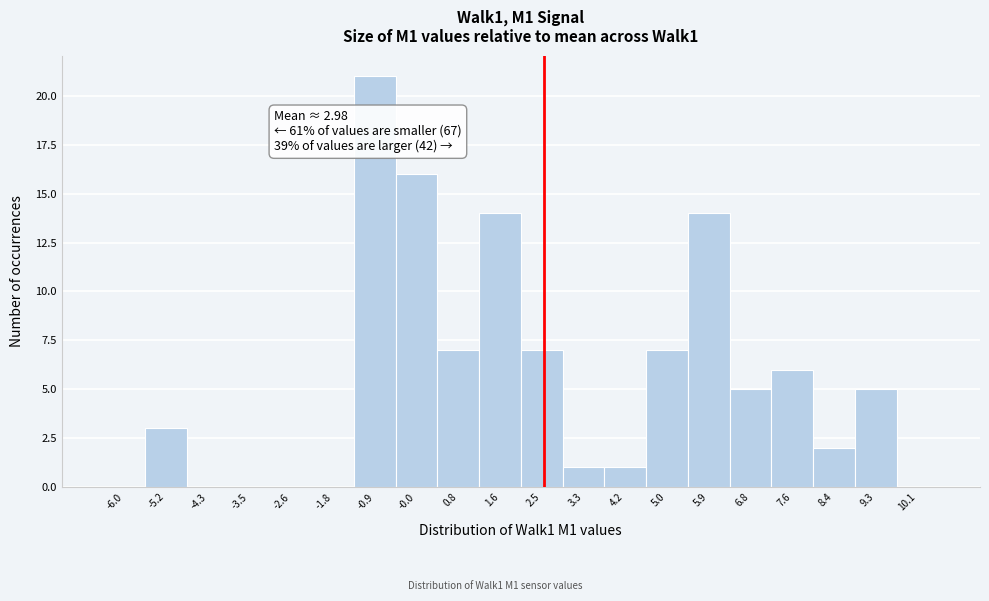

Reading left to right, extract all data points from this chart.

-6.0=0	-5.2=3	-4.3=0	-3.5=0	-2.6=0	-1.8=0	-0.9=21	-0.0=16	0.8=7	1.6=14	2.5=7	3.3=1	4.2=1	5.0=7	5.9=14	6.8=5	7.6=6	8.4=2	9.3=5	10.1=0